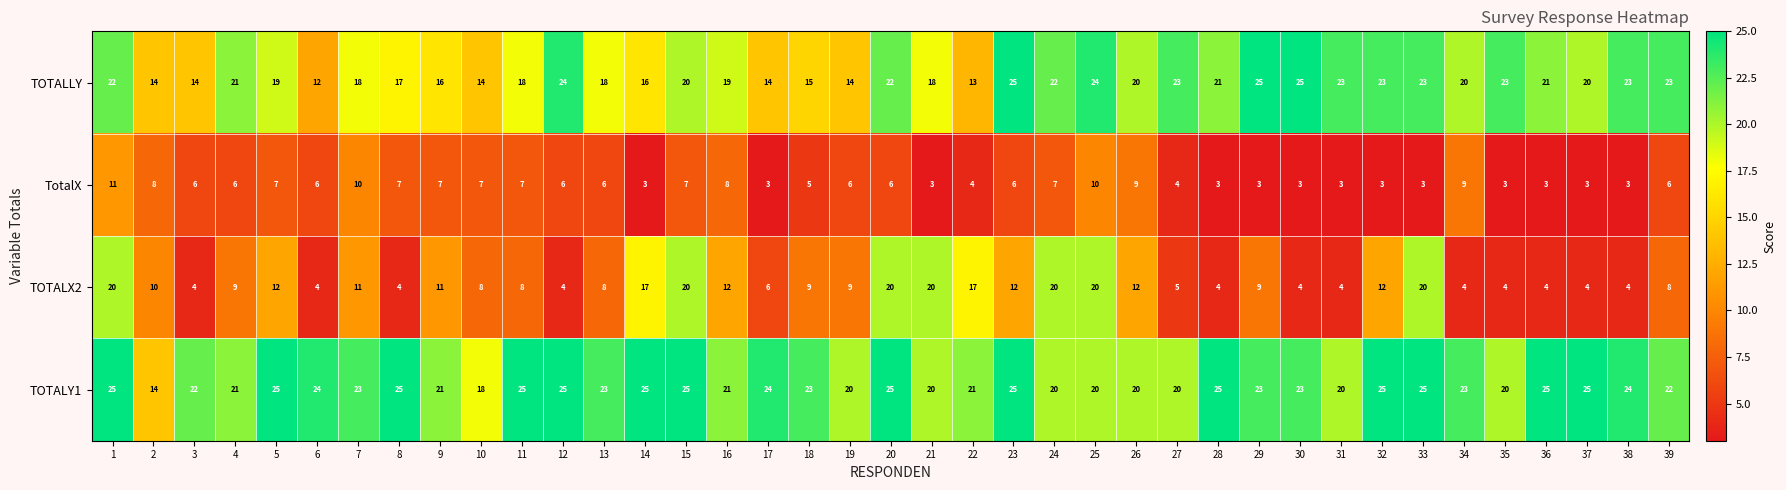

Read the TOTALX2 value at 12, to the nearest 5.

5